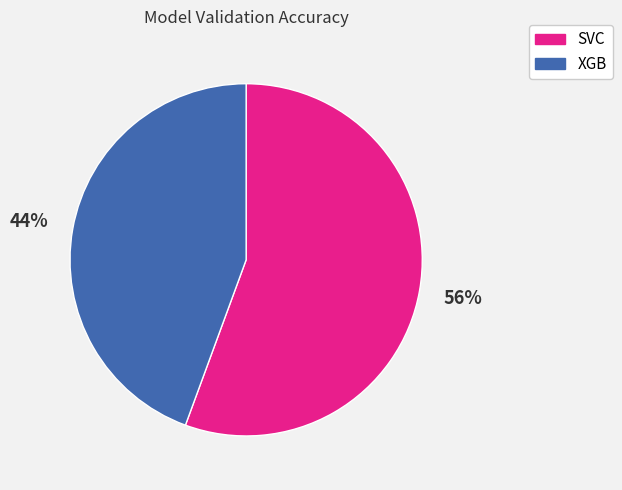

To the nearest percent, what portion does SVC represent?

56%